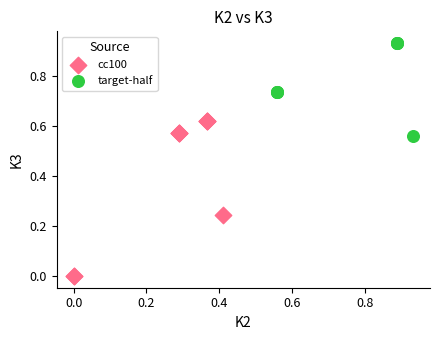

Which series contains the highest Y value?

target-half